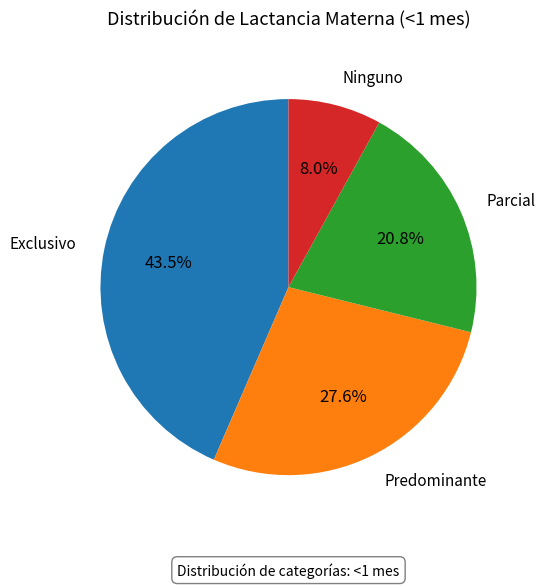

Count the number of slices in the pie.

4